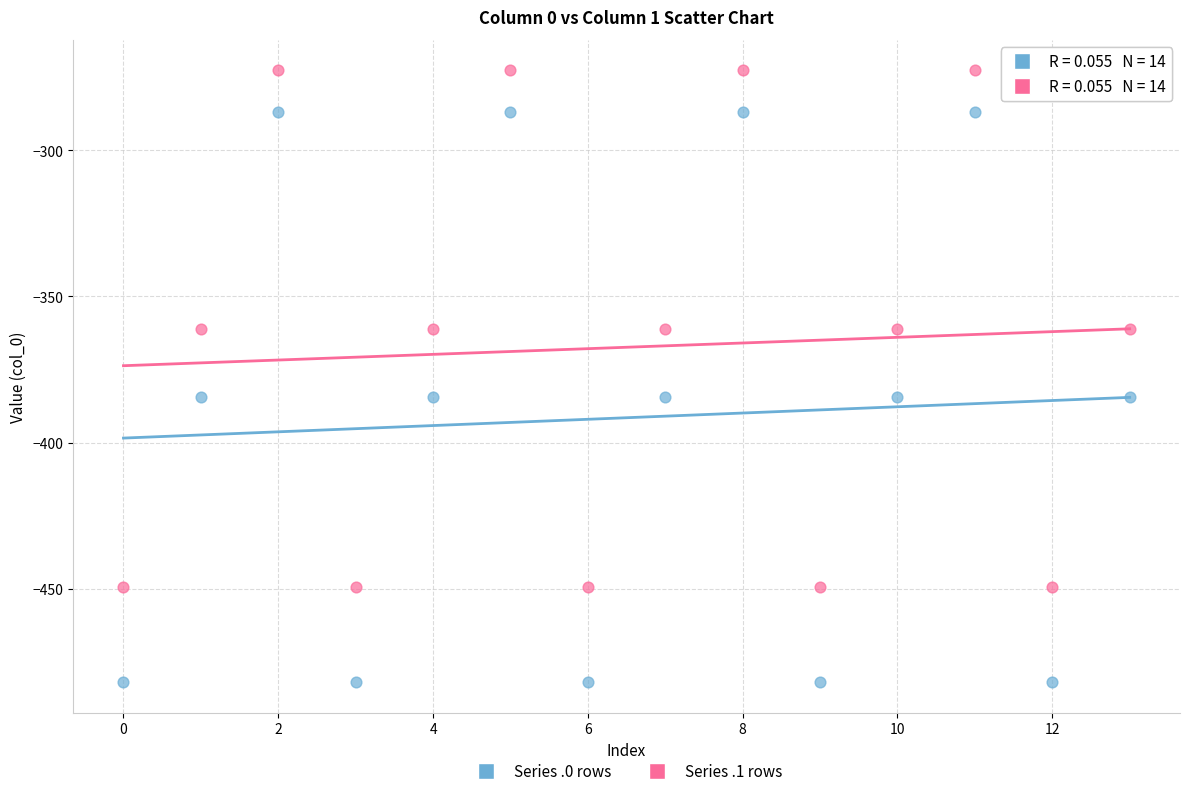

Across all data points, what is the range of Y values (max minus min)?

209.3